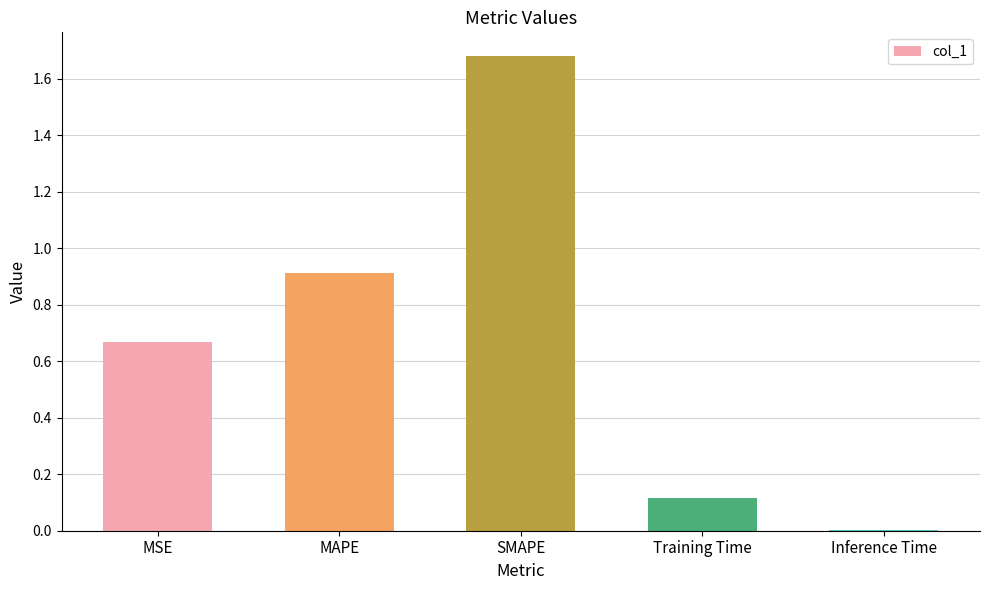

What is the sum of all values?

3.4